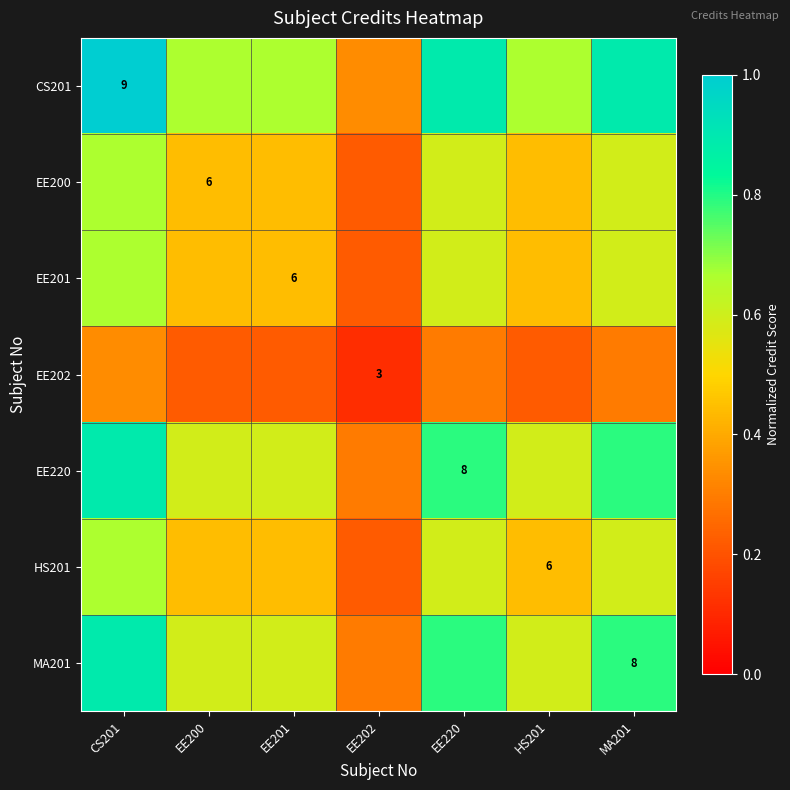

What is the difference between the MA201 values at EE220 and EE201?

0.2